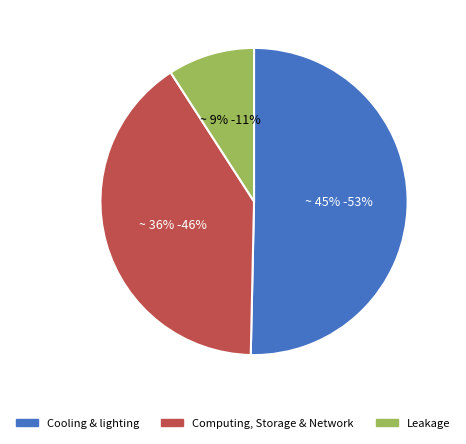

Is there a majority slice in this chart?

No